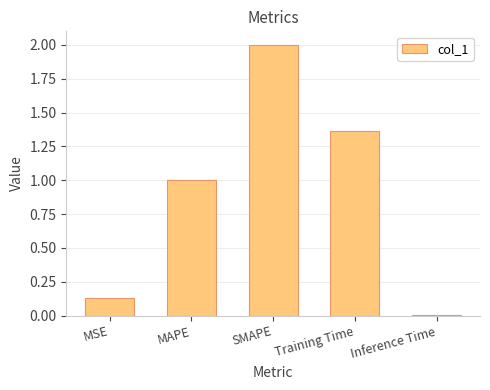

At which label does the data first exceed 1?

MAPE